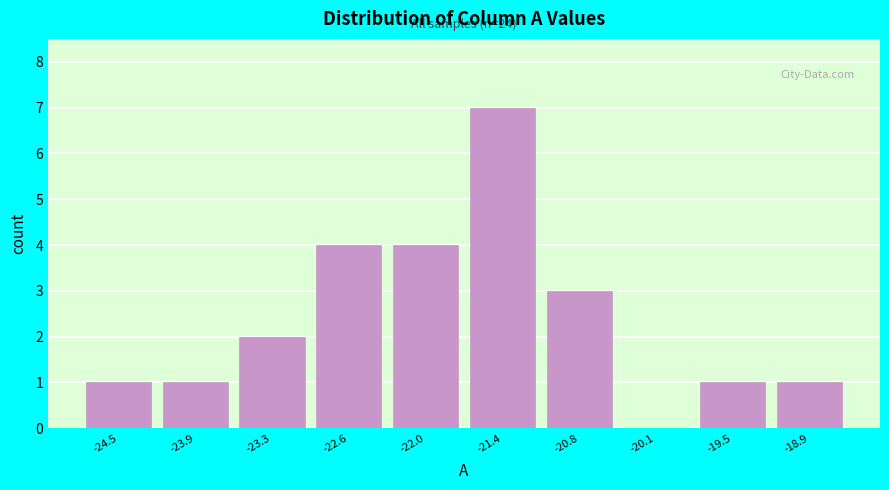

Reading left to right, transcribe all the data shown in this chart.

-24.5=1	-23.9=1	-23.3=2	-22.6=4	-22.0=4	-21.4=7	-20.8=3	-20.1=0	-19.5=1	-18.9=1